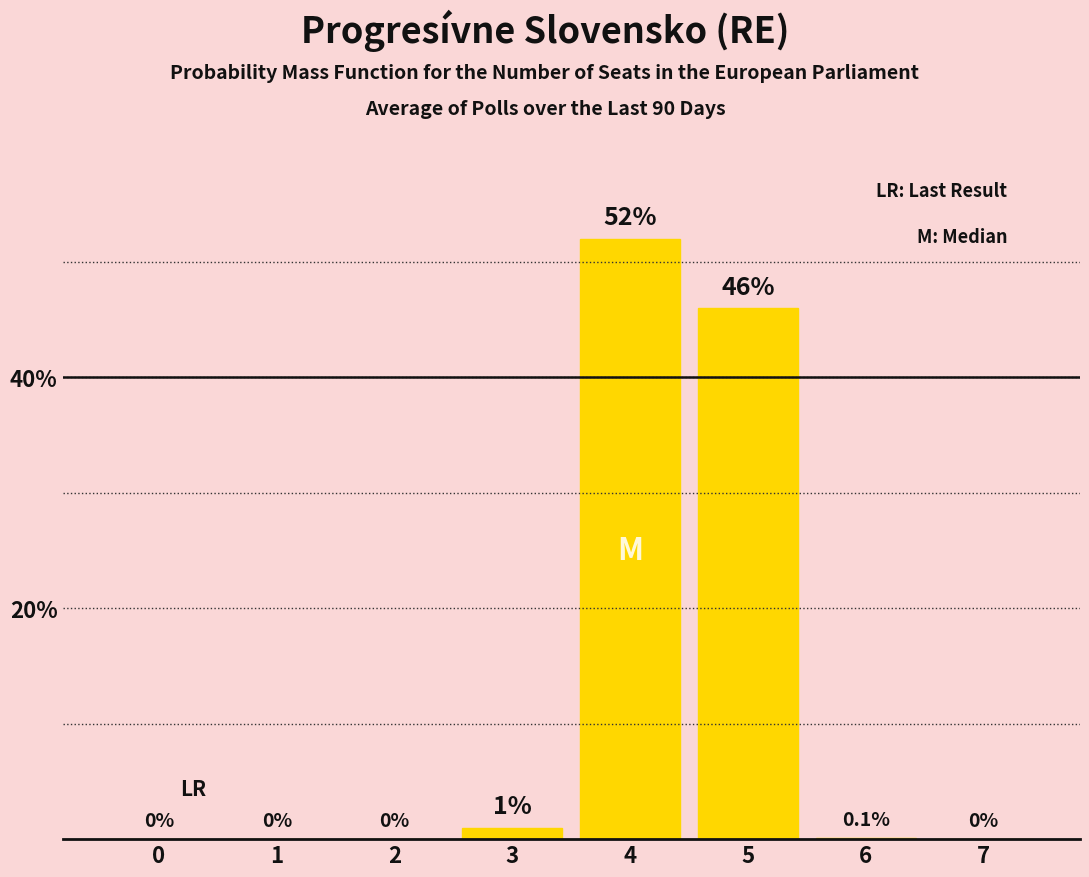

Reading right to left, list all the values displayed in this chart.

7=0.0	6=0.1	5=46.0	4=52.0	3=1.0	2=0.0	1=0.0	0=0.0